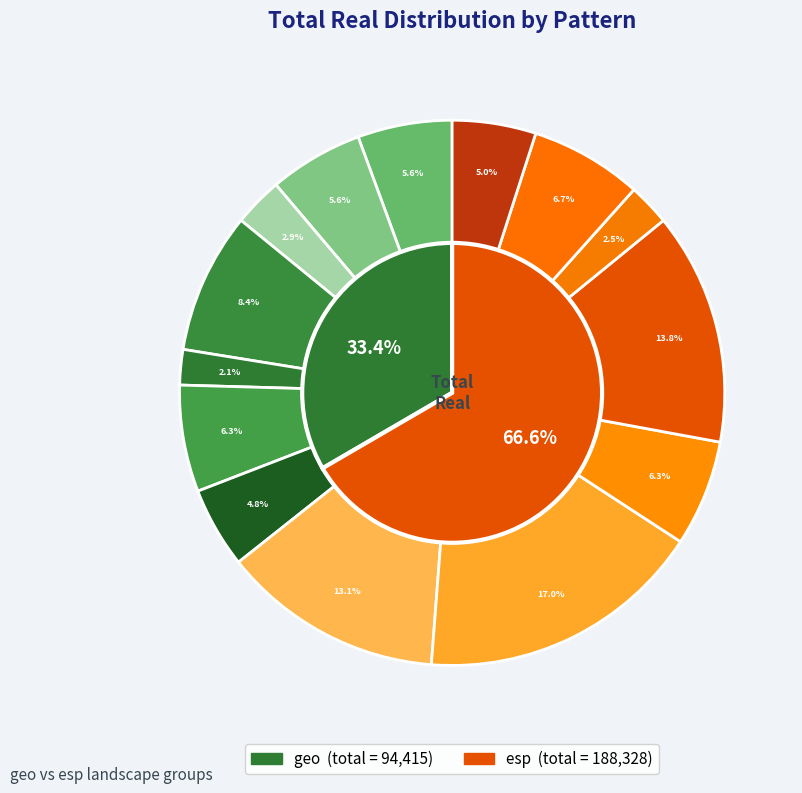

To the nearest percent, what percentage of the pie is 23167 (esp)?

2%